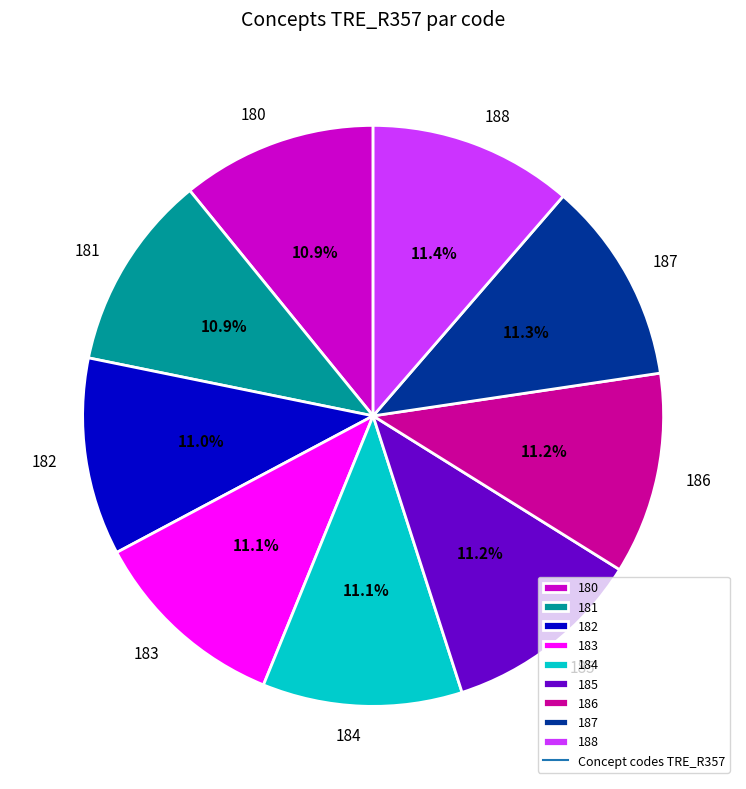

To the nearest percent, what is the combined percentage of 185 and 184?

22%